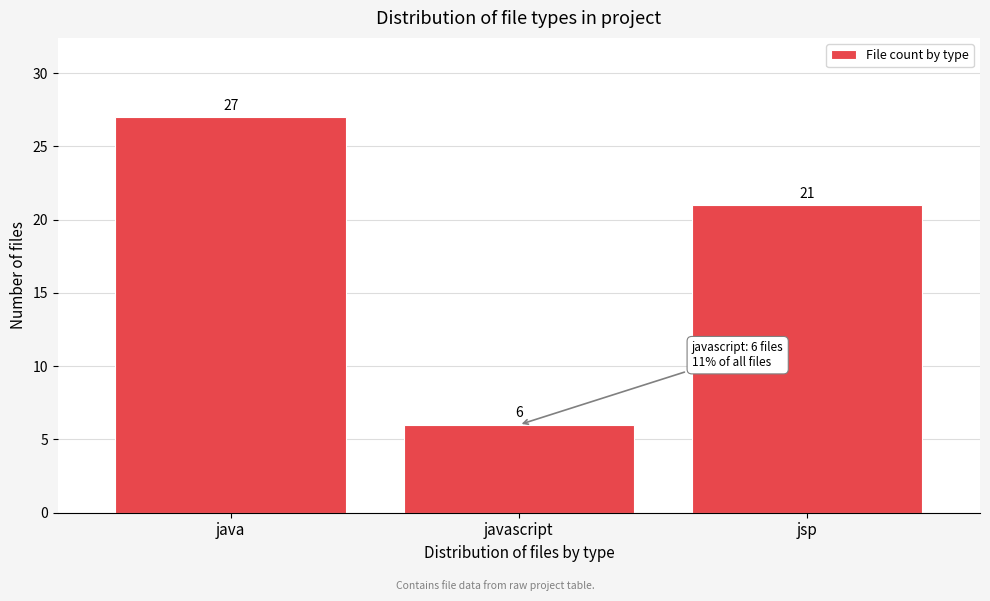

Reading right to left, extract all data points from this chart.

21	6	27